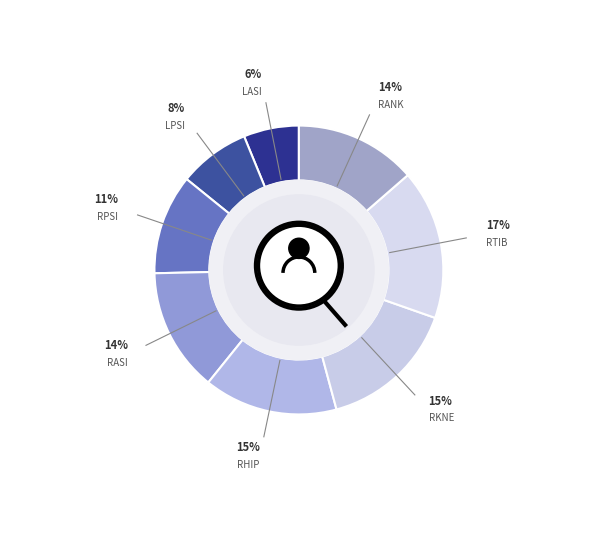

What percentage is the LASI slice, to the nearest percent?

6%